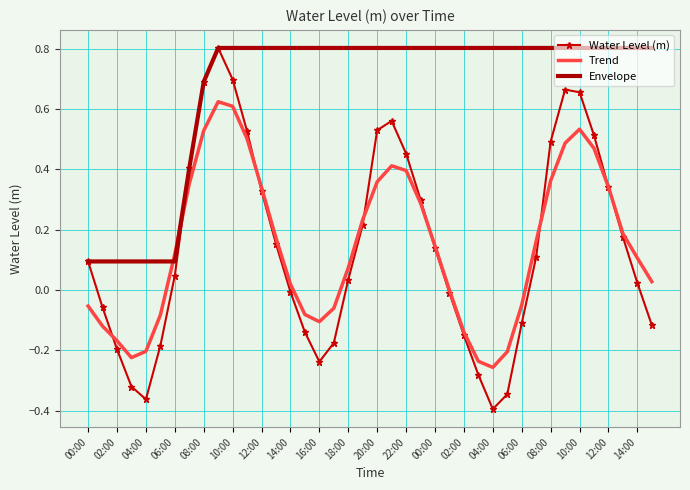

Which series has the largest total across all categories?

Envelope